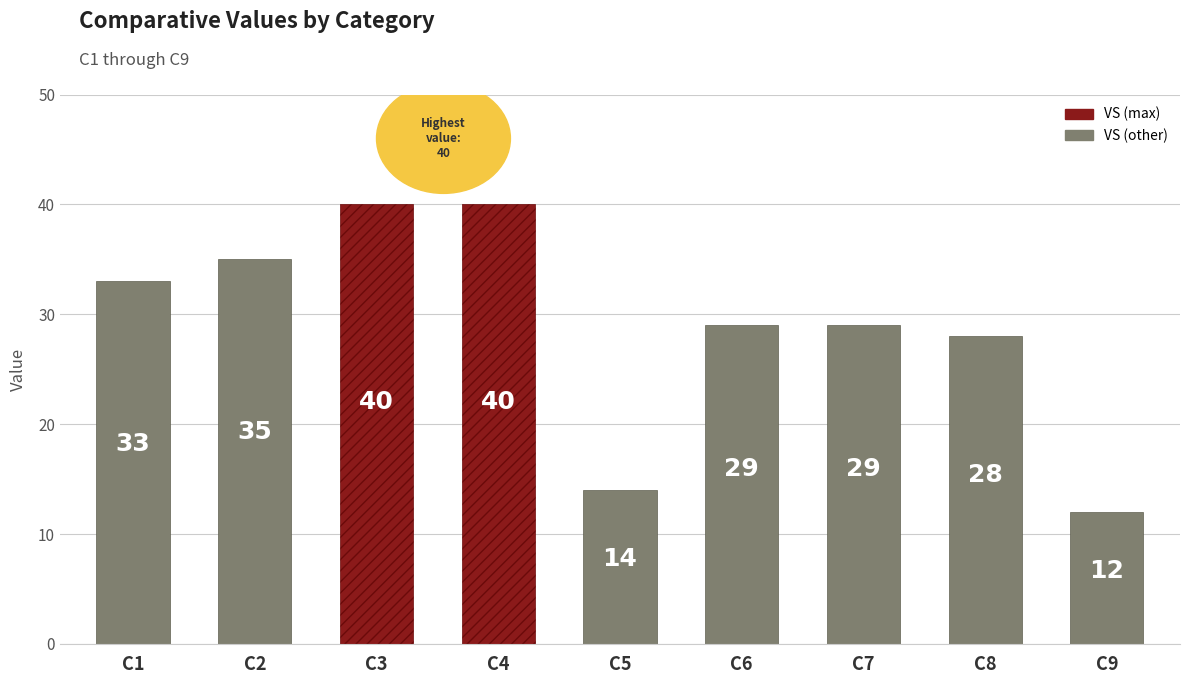

What is the approximate value at C3, to the nearest 5?

40